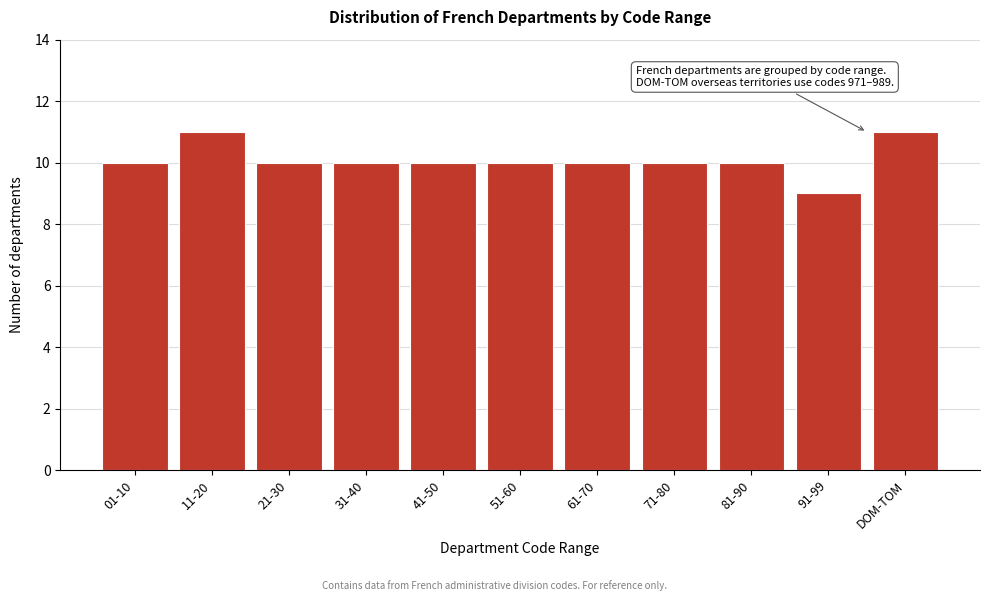

Reading left to right, list all the values displayed in this chart.

01-10=10	11-20=11	21-30=10	31-40=10	41-50=10	51-60=10	61-70=10	71-80=10	81-90=10	91-99=9	DOM-TOM=11